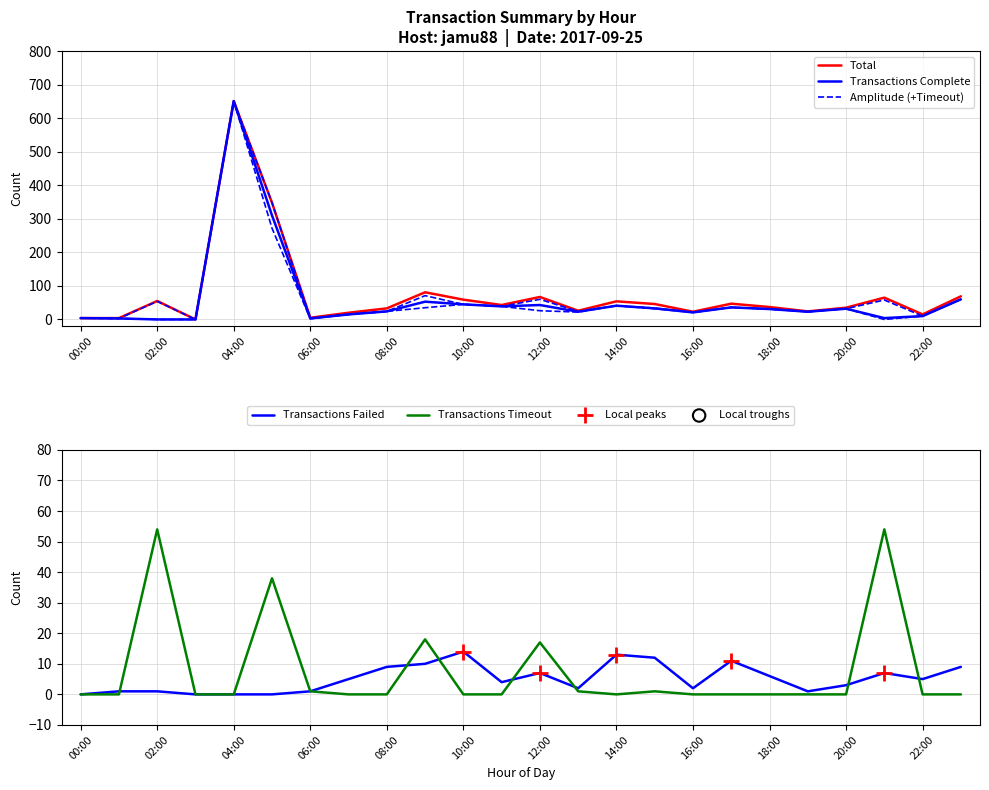

At which category is the sum across all series the highest?

04:00